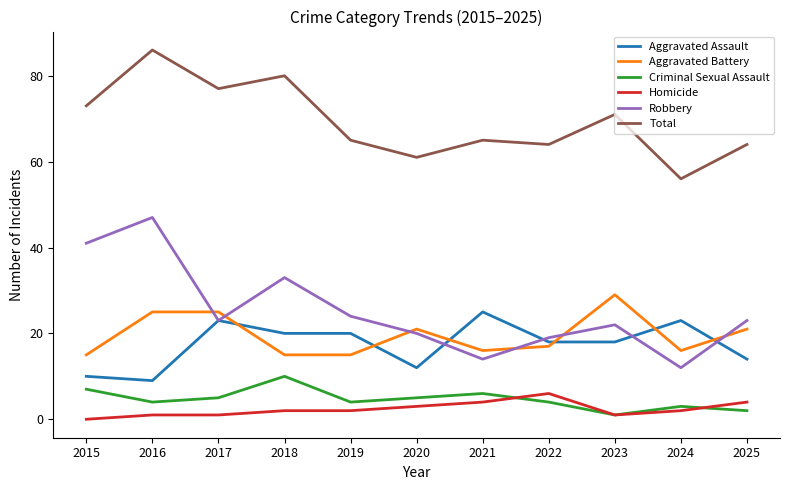

Rank the series by their maximum value, from highest to lowest.

Total, Robbery, Aggravated Battery, Aggravated Assault, Criminal Sexual Assault, Homicide